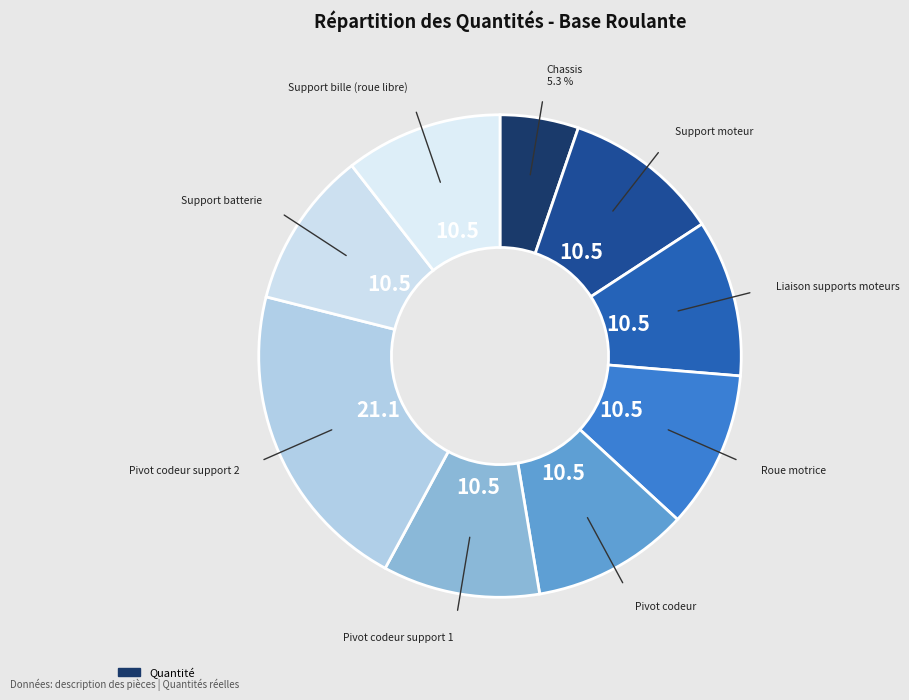

Count the number of slices in the pie.

9